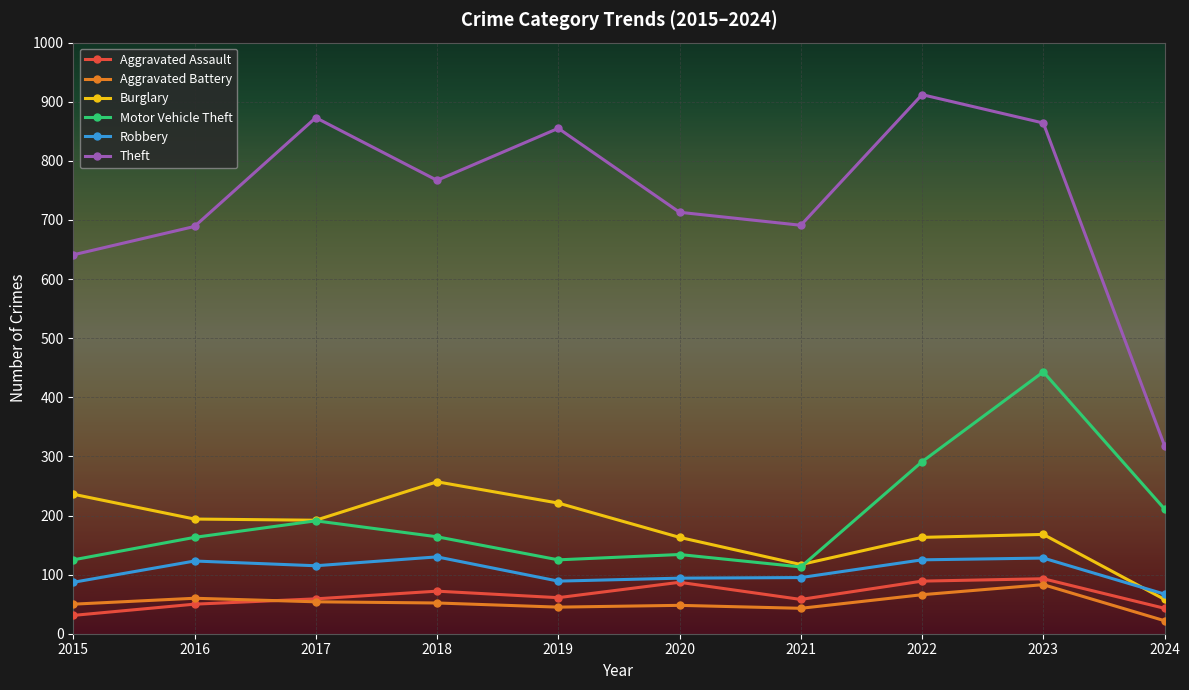

At which category is the sum across all series the highest?

2023